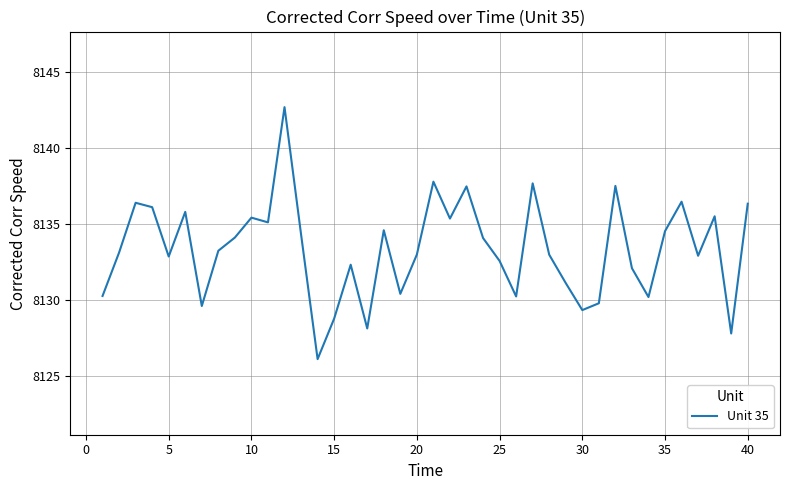

What is the difference between the second highest and minimum values?

11.7